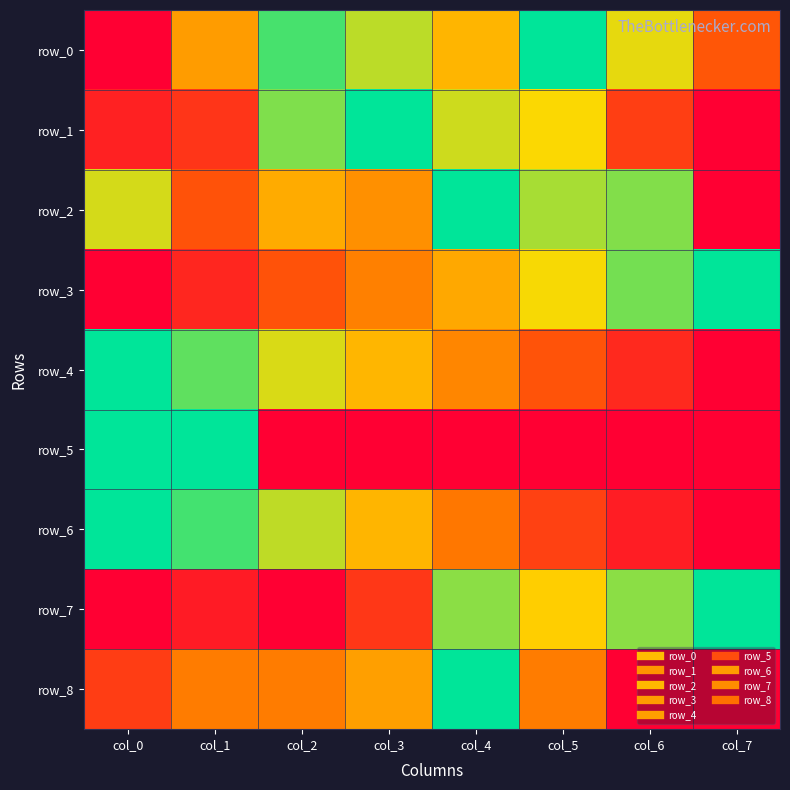

How many row_2 values are between 0 and 1?

8